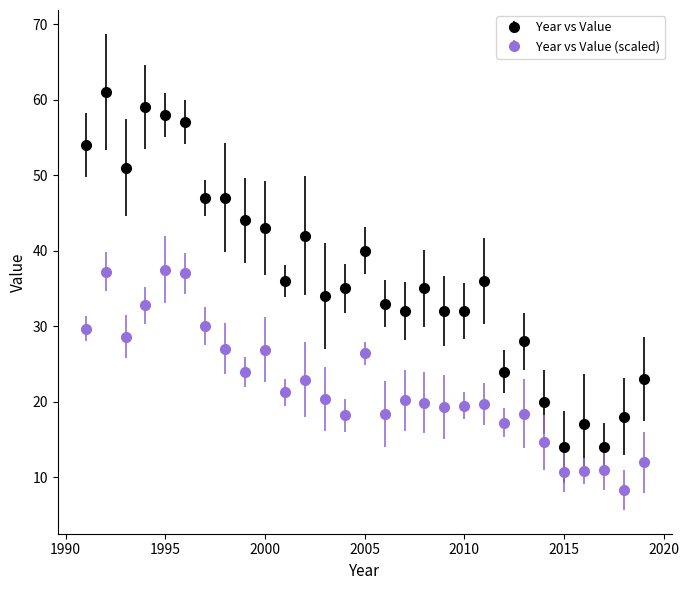

Which series has the largest range (max minus min)?

Year vs Value